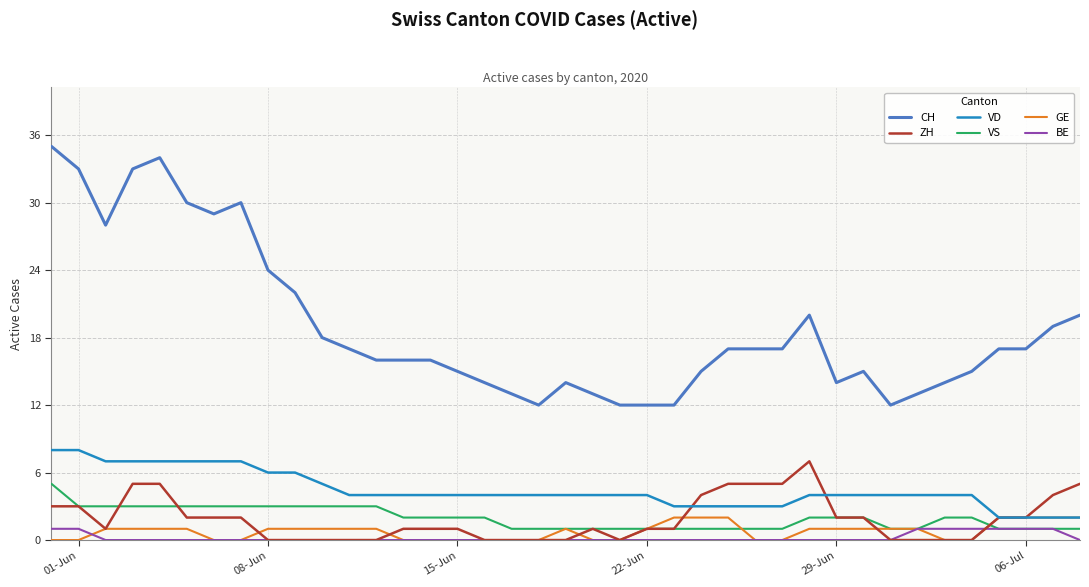

Reading left to right, transcribe all the data shown in this chart.

CH: 35	33	28	33	34	30	29	30	24	22	18	17	16	16	16	15	14	13	12	14	13	12	12	12	15	17	17	17	20	14	15	12	13	14	15	17	17	19	20
ZH: 3	3	1	5	5	2	2	2	0	0	0	0	0	1	1	1	0	0	0	0	1	0	1	1	4	5	5	5	7	2	2	0	0	0	0	2	2	4	5
VD: 8	8	7	7	7	7	7	7	6	6	5	4	4	4	4	4	4	4	4	4	4	4	4	3	3	3	3	3	4	4	4	4	4	4	4	2	2	2	2
VS: 5	3	3	3	3	3	3	3	3	3	3	3	3	2	2	2	2	1	1	1	1	1	1	1	1	1	1	1	2	2	2	1	1	2	2	1	1	1	1
GE: 0	0	1	1	1	1	0	0	1	1	1	1	1	0	0	0	0	0	0	1	0	0	1	2	2	2	0	0	1	1	1	1	1	0	0	2	2	2	2
BE: 1	1	0	0	0	0	0	0	0	0	0	0	0	0	0	0	0	0	0	0	0	0	0	0	0	0	0	0	0	0	0	0	1	1	1	1	1	1	0